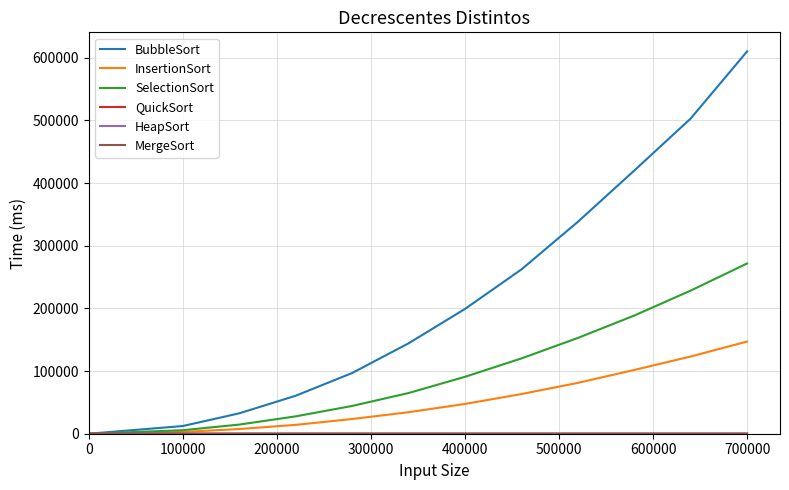

Which series has the widest spread of values?

BubbleSort